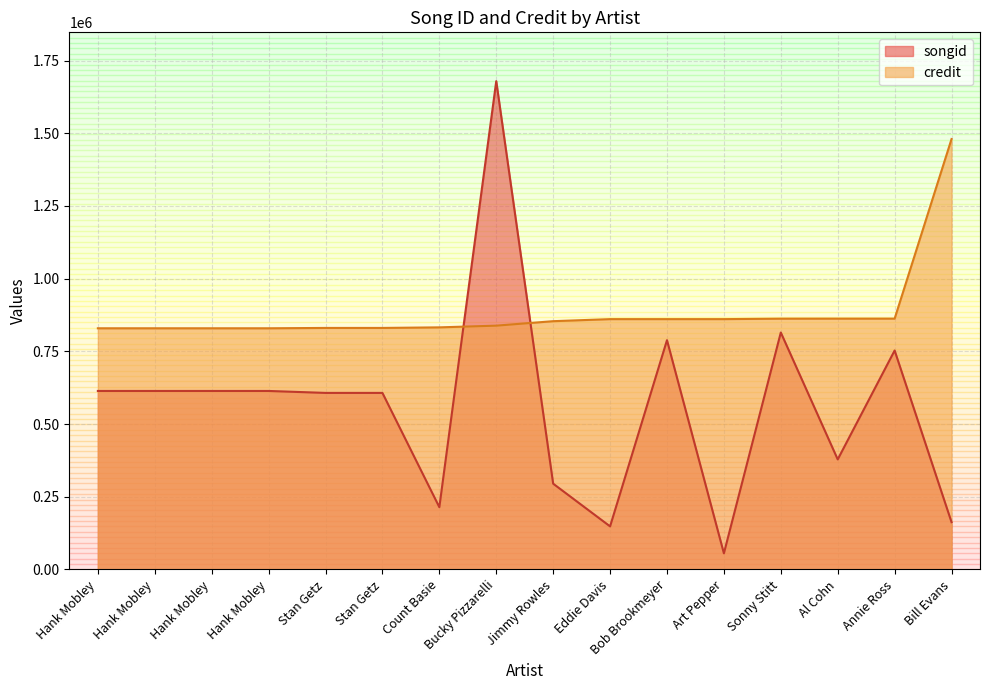

What is the sum of all songid values?

8957343